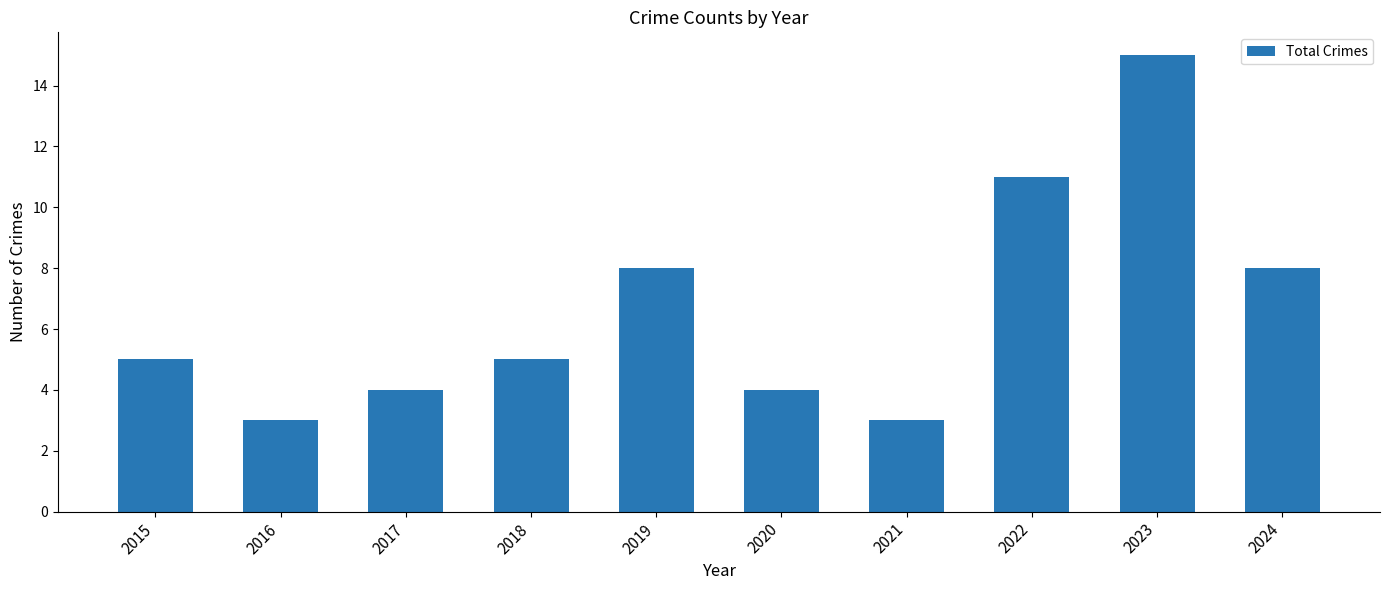

Between 2020 and 2021, which is larger?

2020